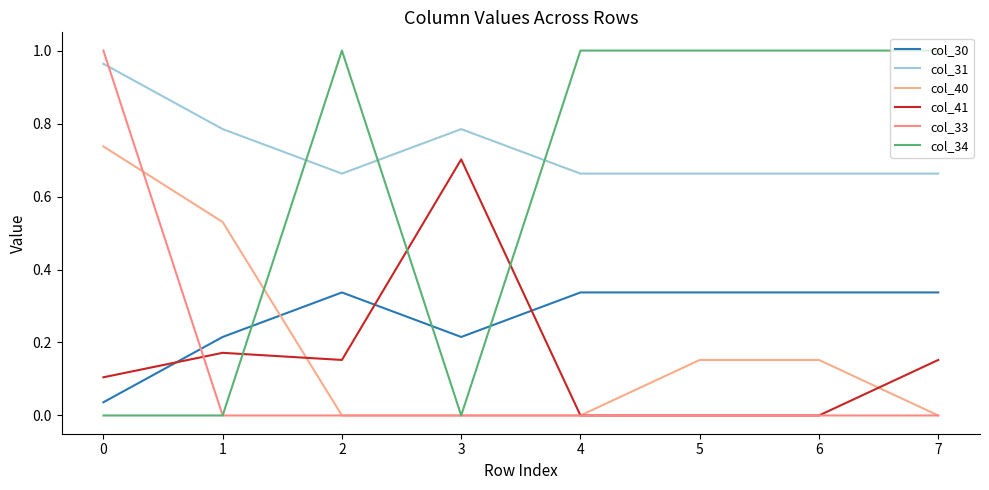

Does the chart have visible grid lines?

No